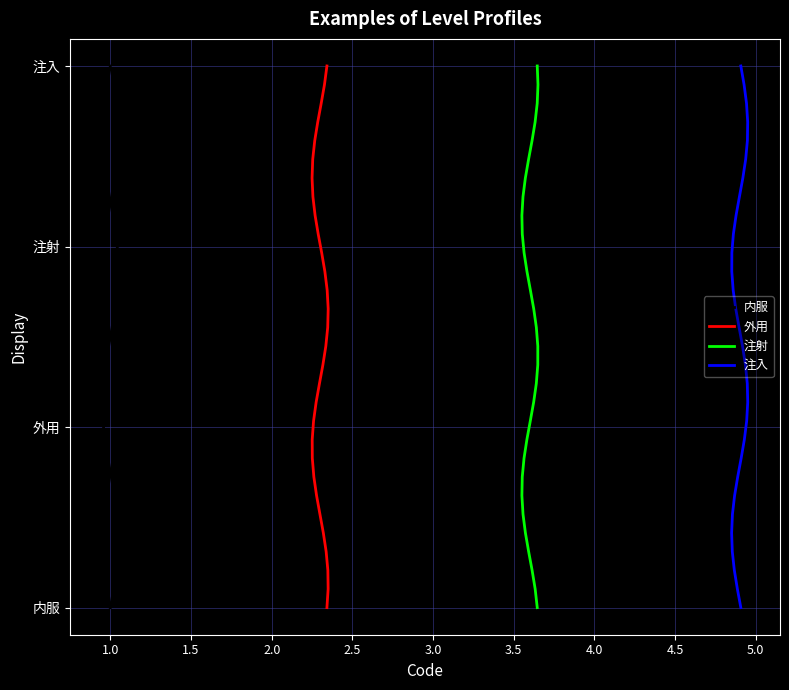

Is this an area chart (filled region under the line)?

No